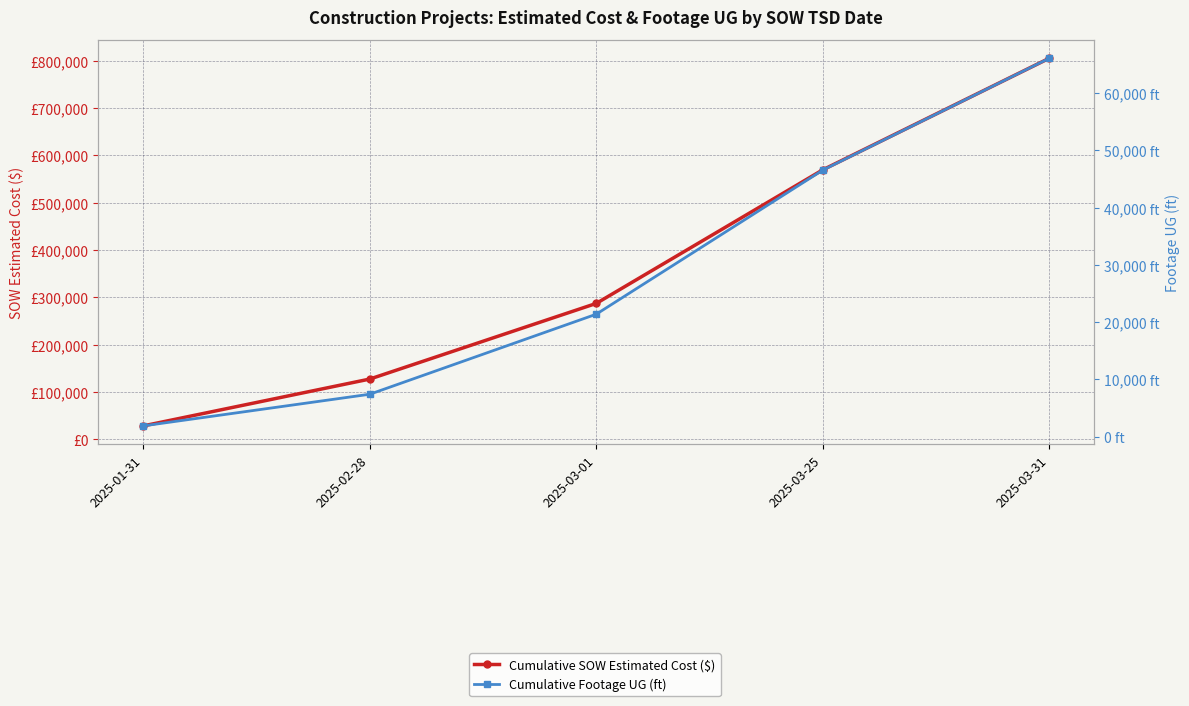

What position from the left is 2025-03-25?

4